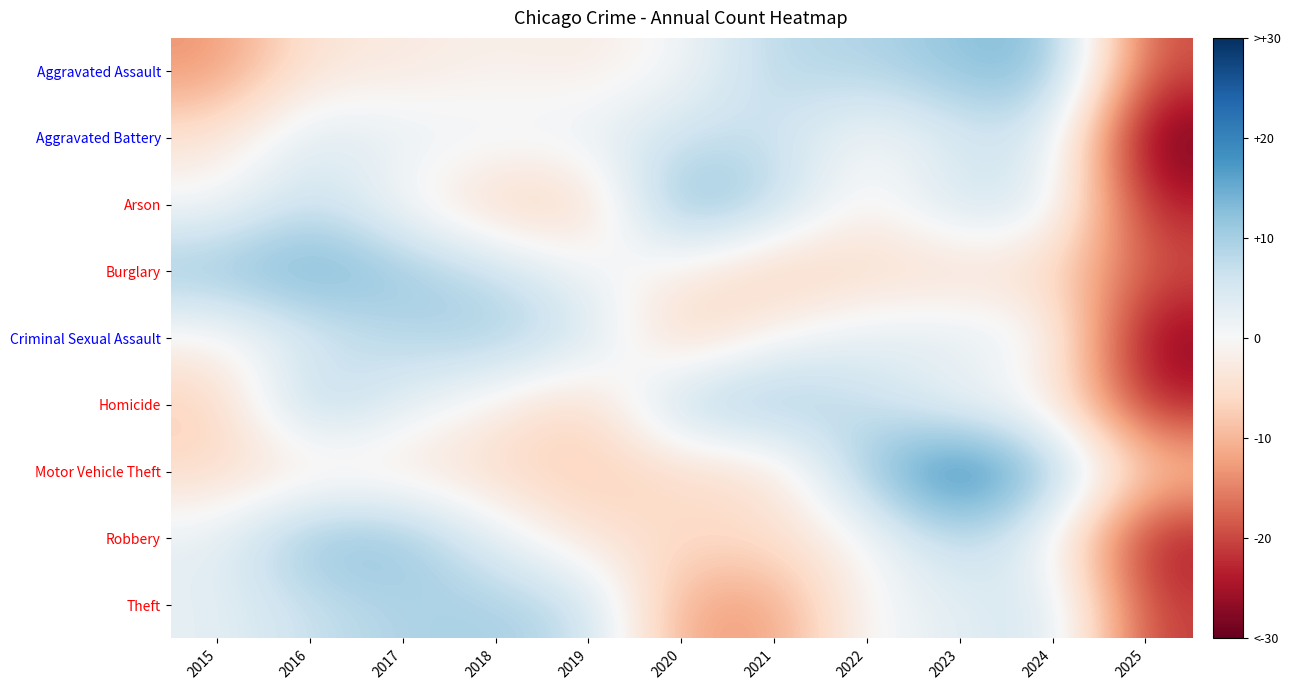

At how many categories does at least one series exceed 11?

8